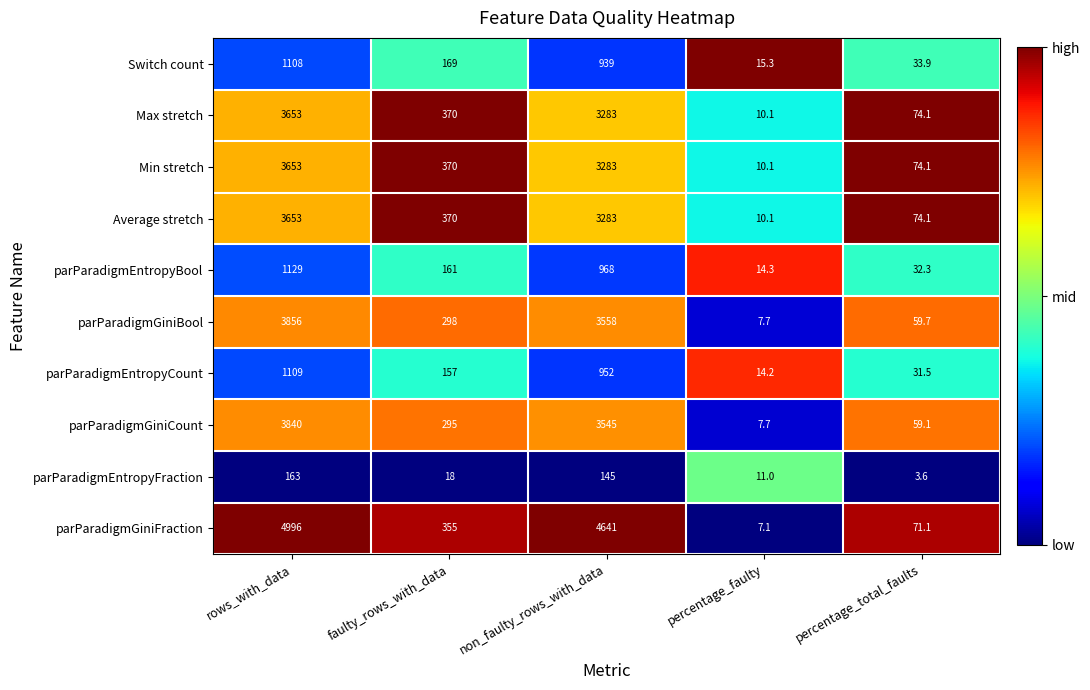

Rank the categories by Switch count value from highest to lowest.

rows_with_data, non_faulty_rows_with_data, faulty_rows_with_data, percentage_total_faults, percentage_faulty